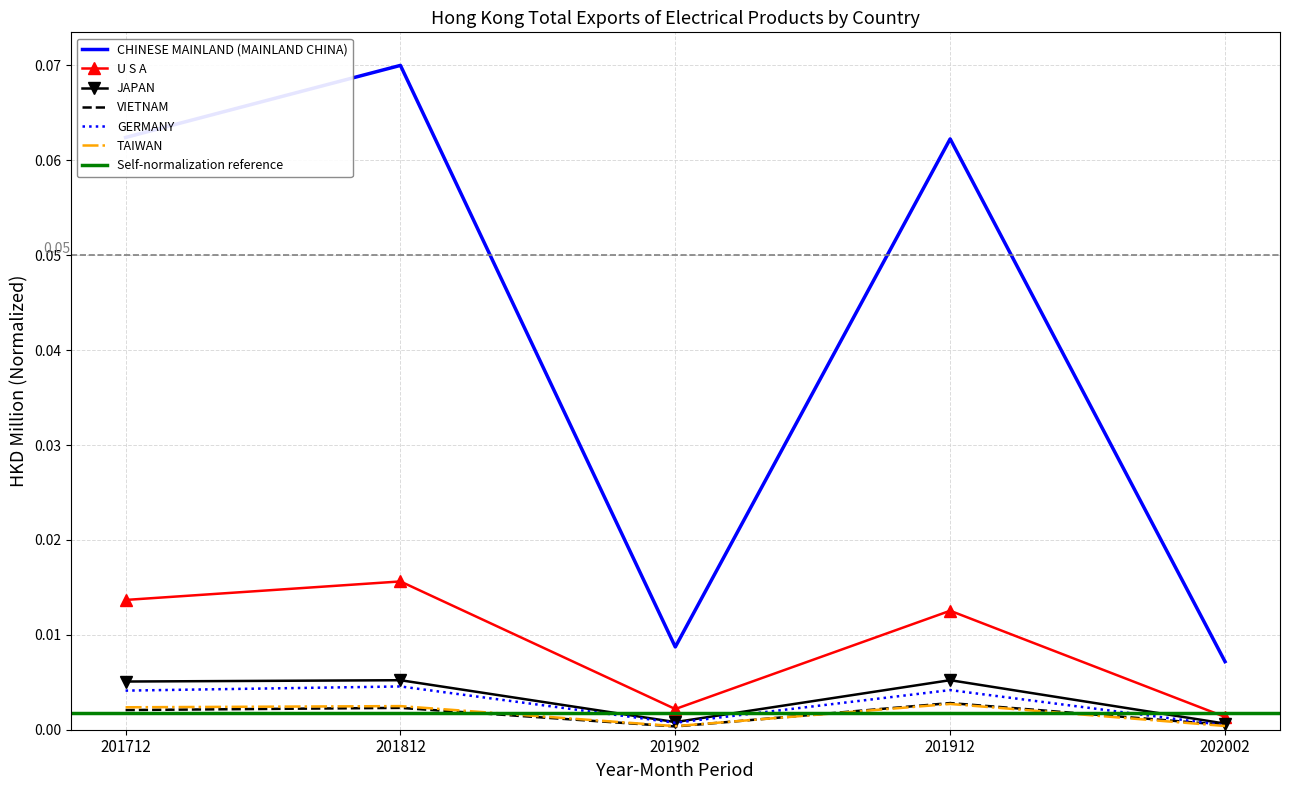

True or false: TAIWAN and U S A cross at least once.

False